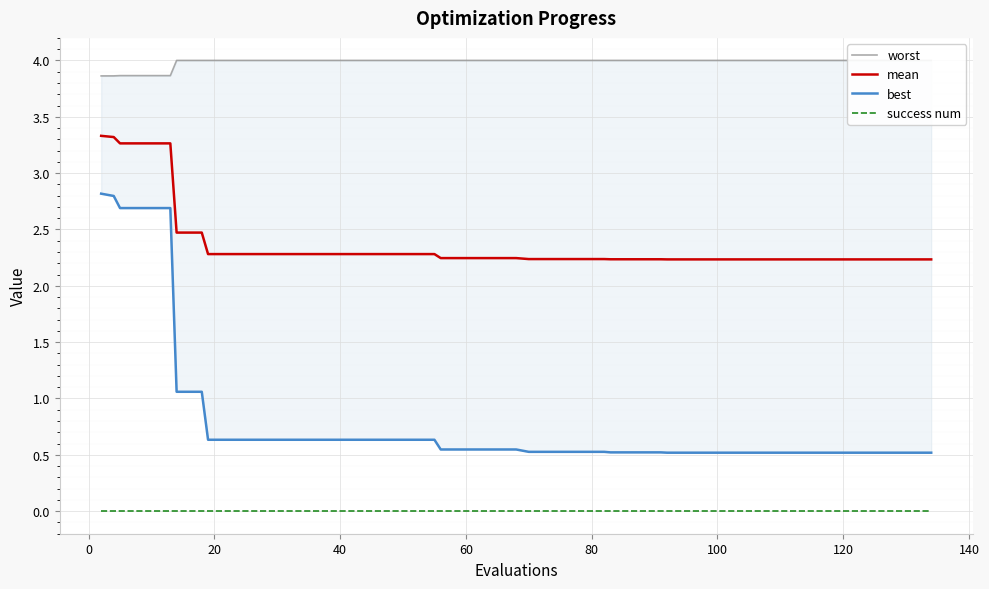

True or false: mean and worst cross at least once.

False